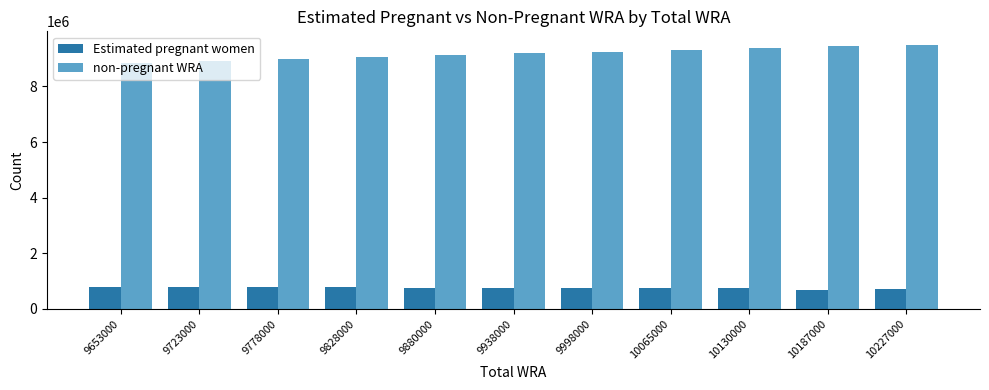

How many bars are there in total?

22